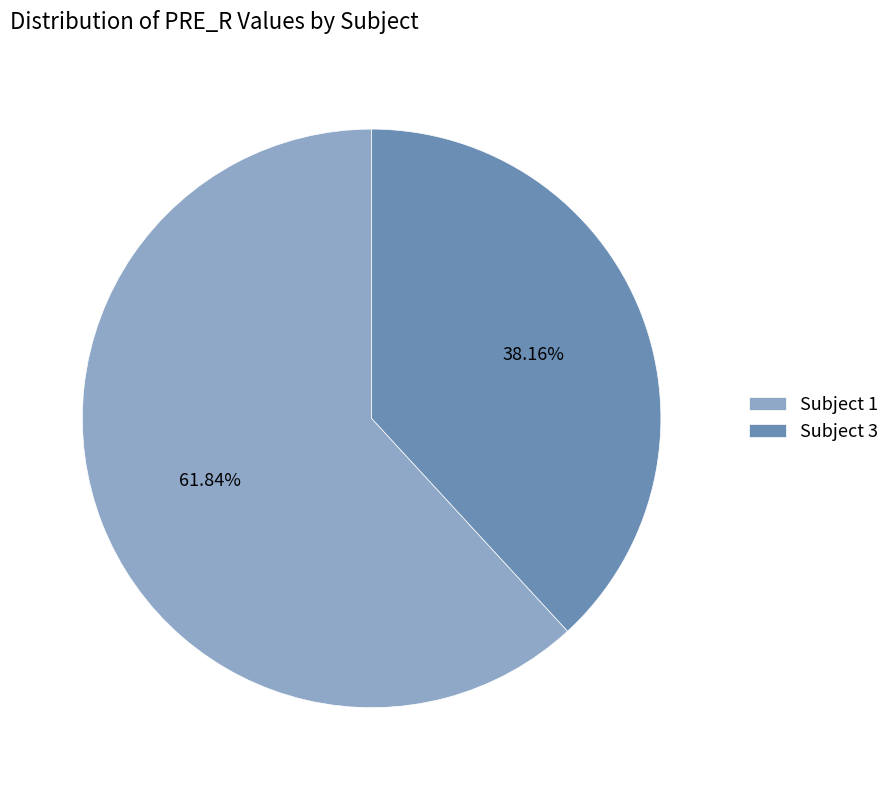

Is there a majority slice in this chart?

Yes